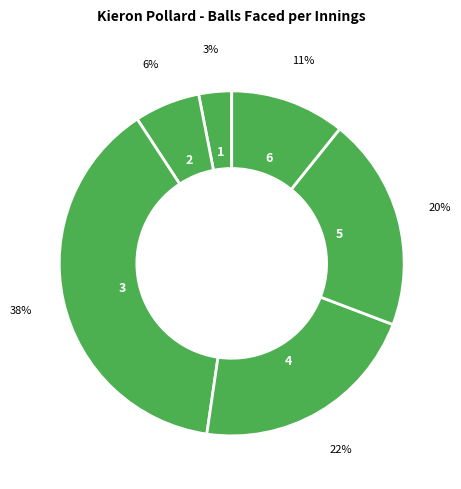

How many slices are in this pie chart?

6